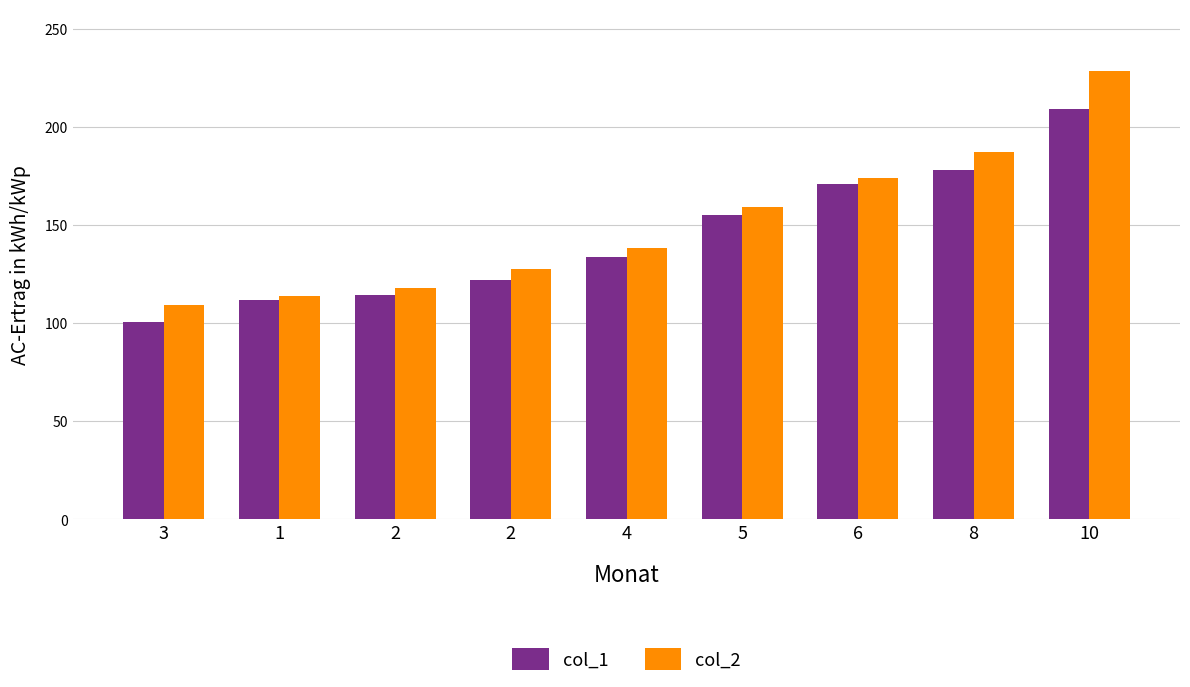

At which category does the chart reach its peak across all series?

10